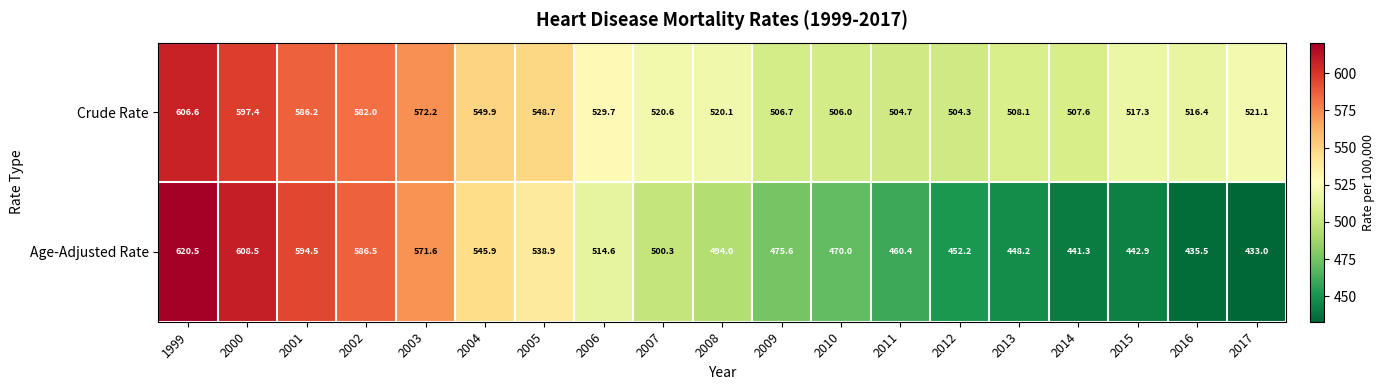

What is the average value of the Age-Adjusted Rate series?

507.1